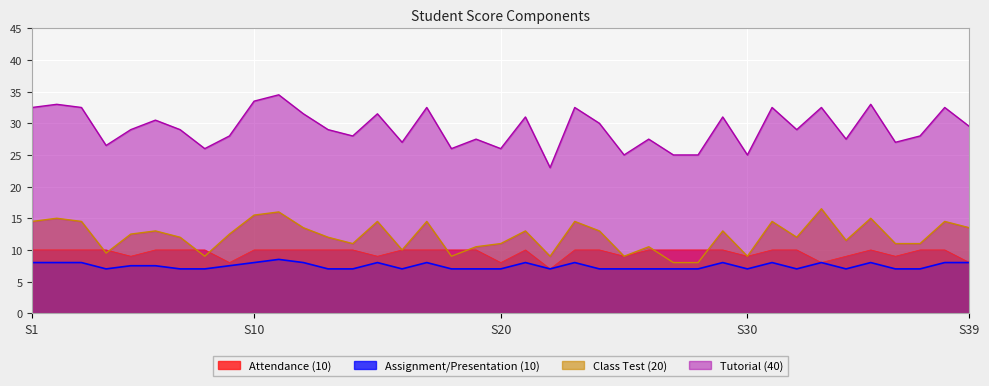

What value does the Assignment/Presentation (10) series have at S1?

8.0